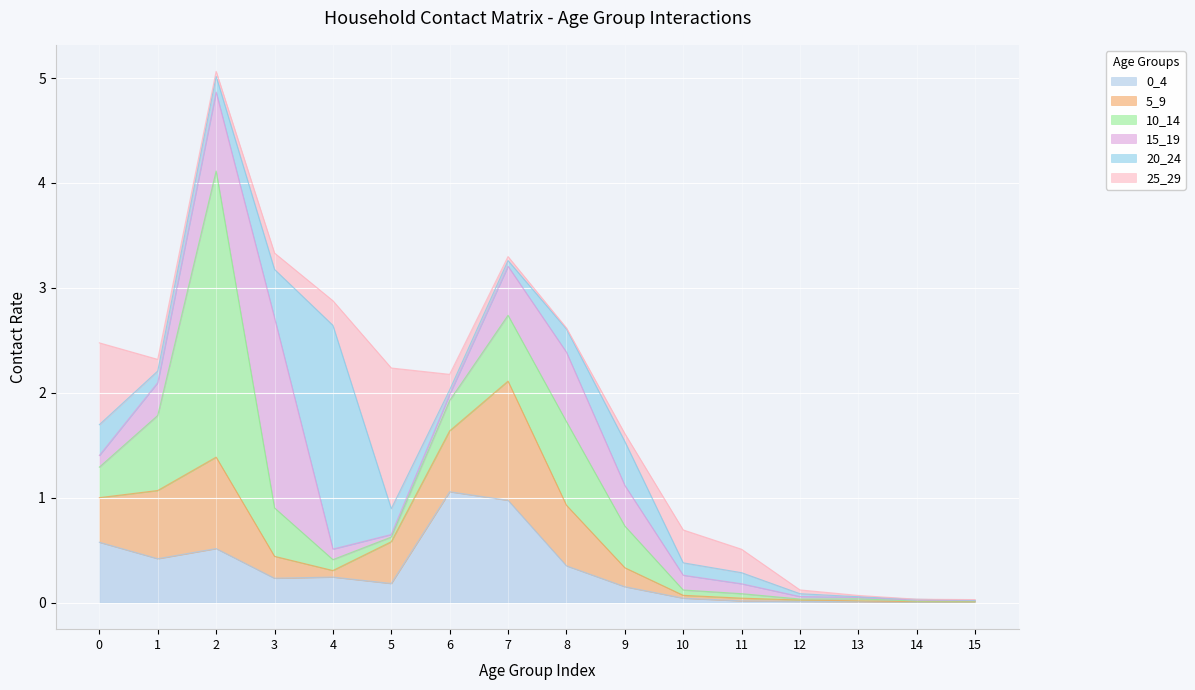

How many lines are shown in the chart?

6